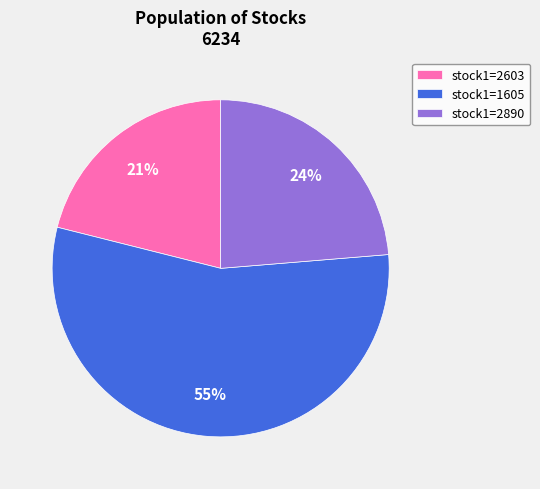

How many slices are in this pie chart?

3